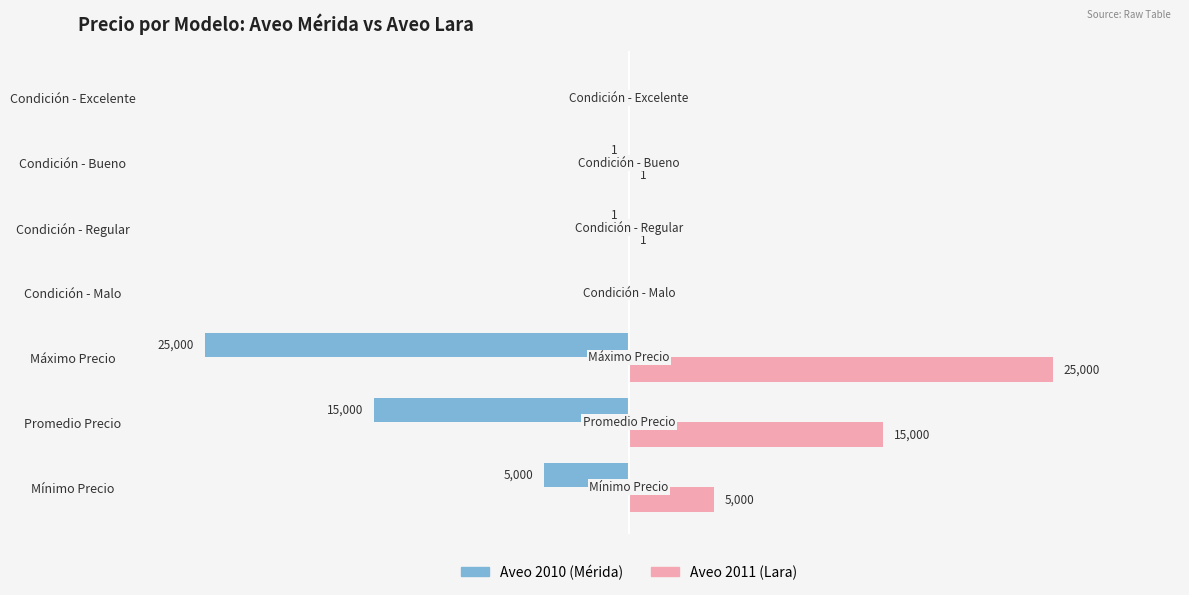

Which series has the largest total across all categories?

Aveo 2011 (Lara)